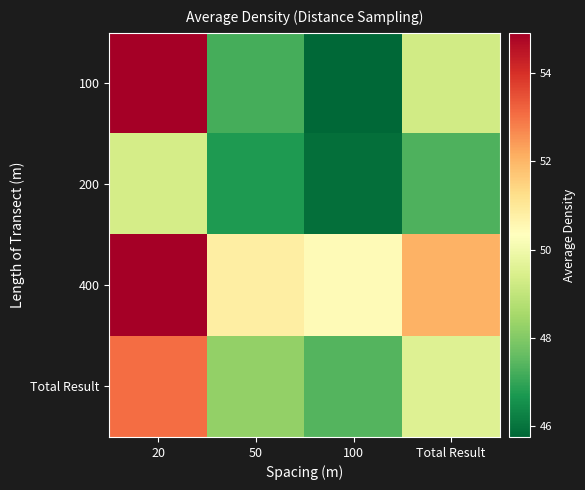

What is the greatest value displayed?

54.9